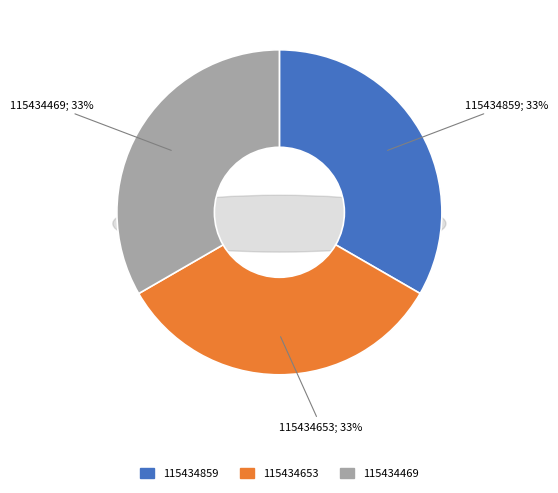

True or false: 115434469 accounts for 41% of the total.

False